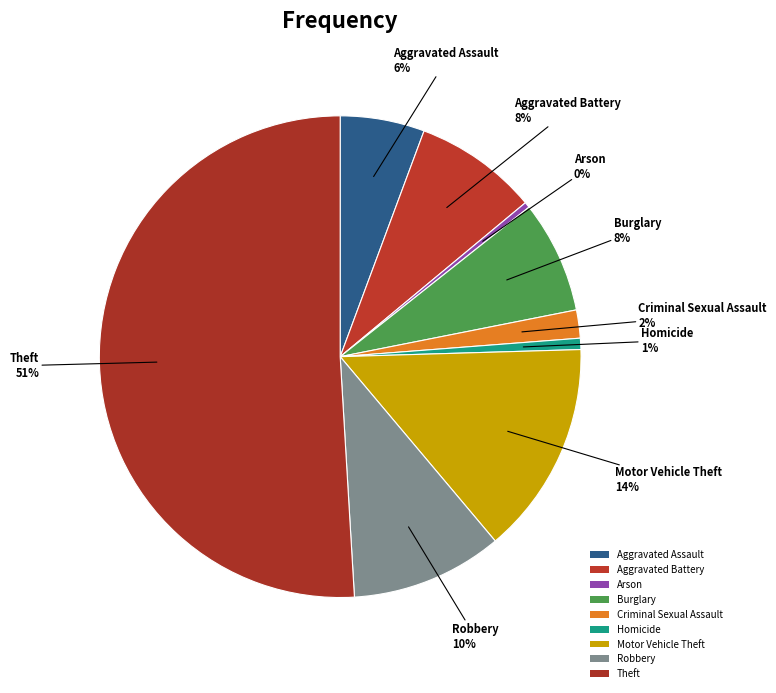

What portion of the pie excludes Theft?

49.1%